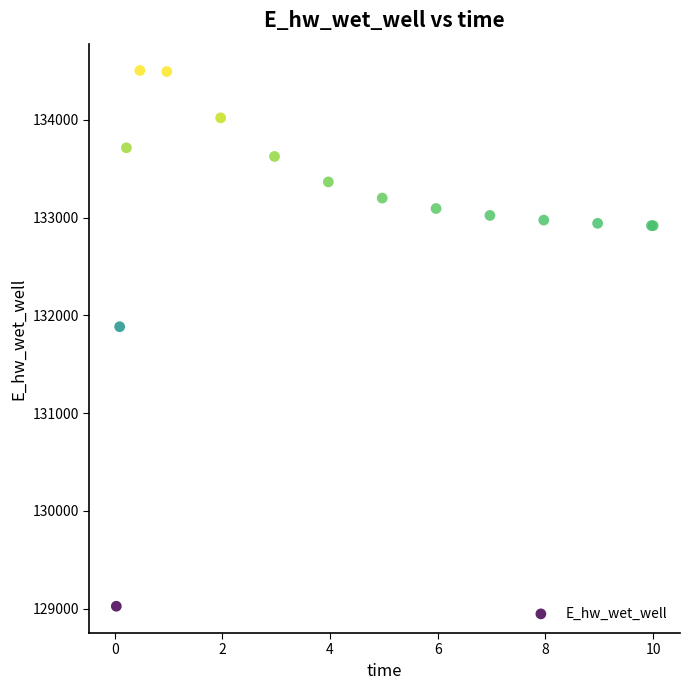

What Y value in the scatter plot is closest to 131765?

131884.6